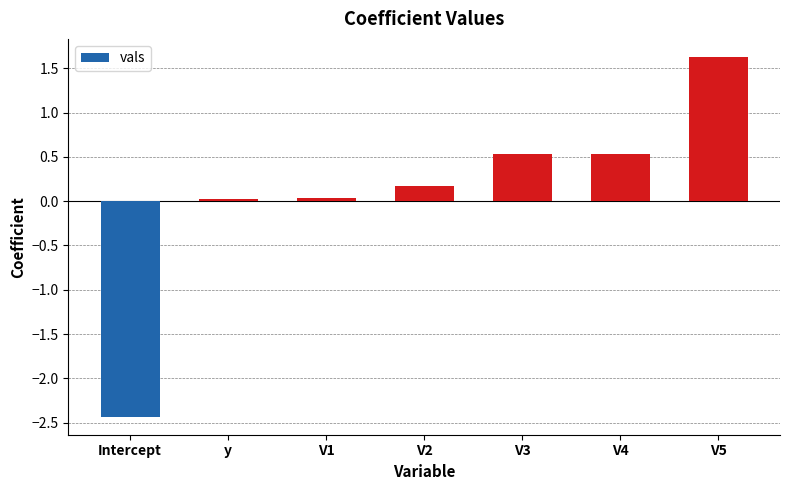

How many values are below zero?

1